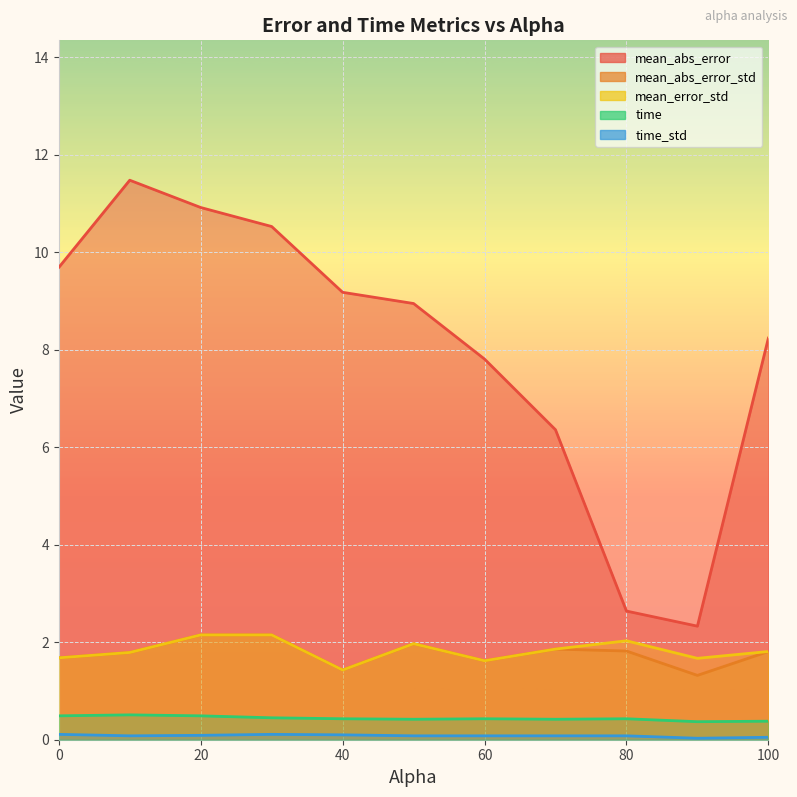

True or false: mean_error_std has a value of 0.5 at 80.0.

False